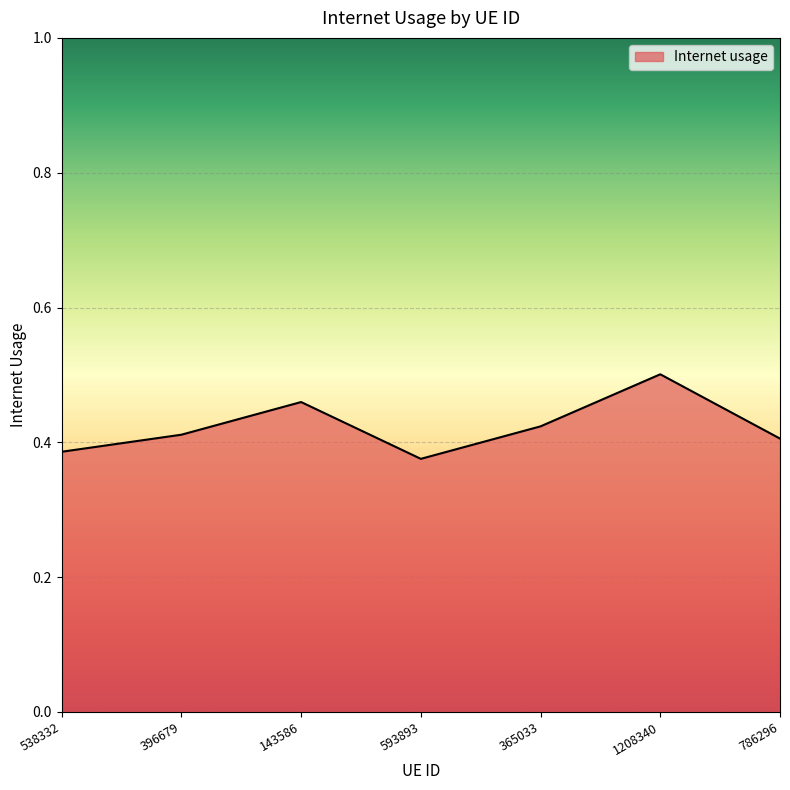

True or false: there are more than 0 points higher than both neighbors.

True